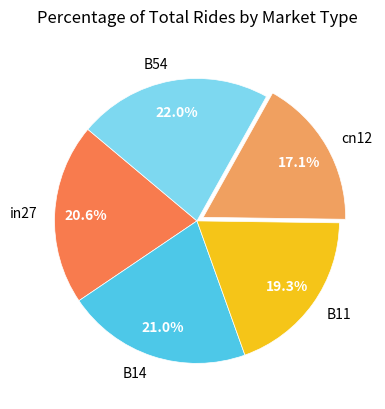

Does cn12 represent more than half of the total?

No